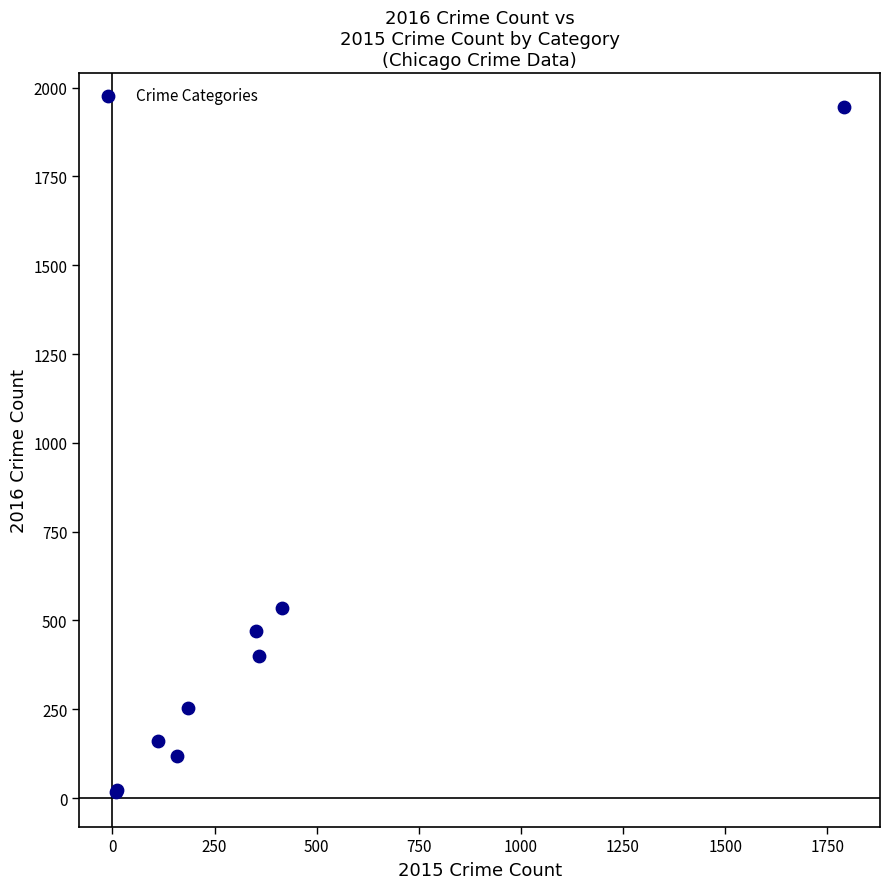

What Y value in the scatter plot is closest to 980?

534